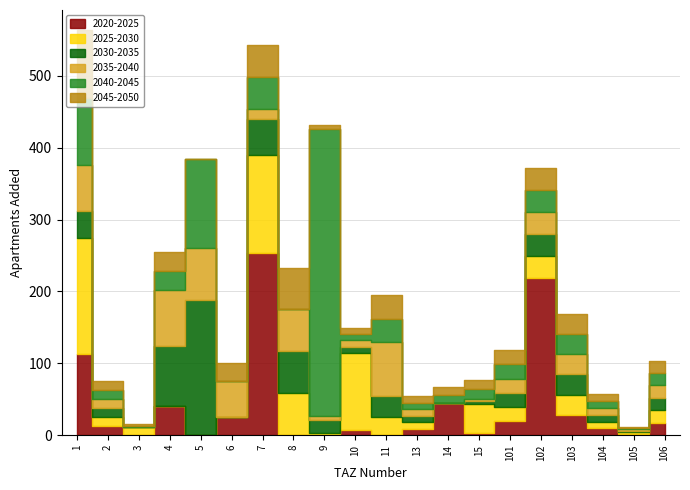

Between 105 and 101, which is larger?

101